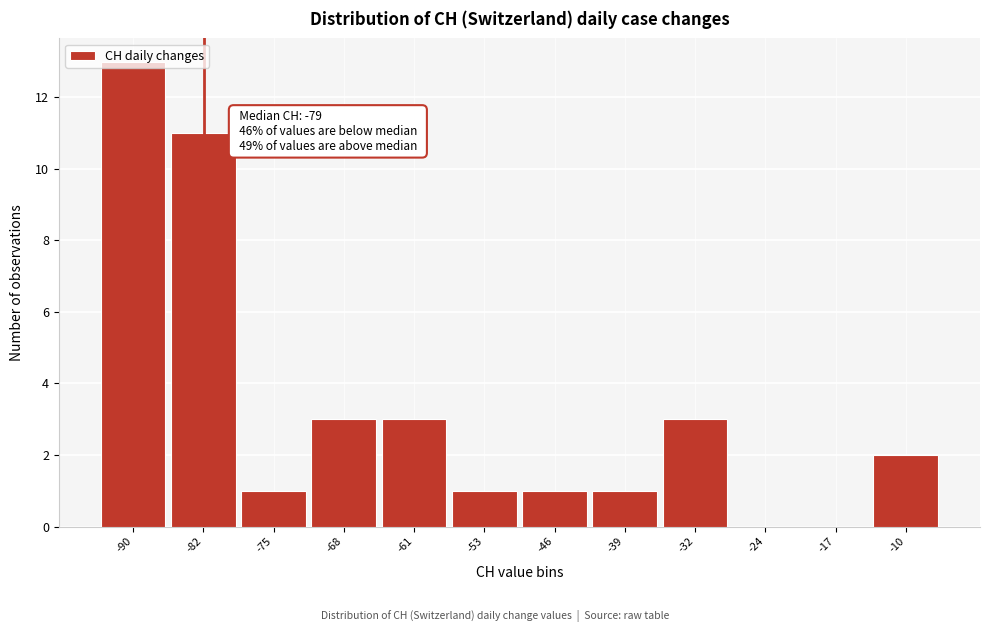

What is the sum of the values at -75 and -10?

3